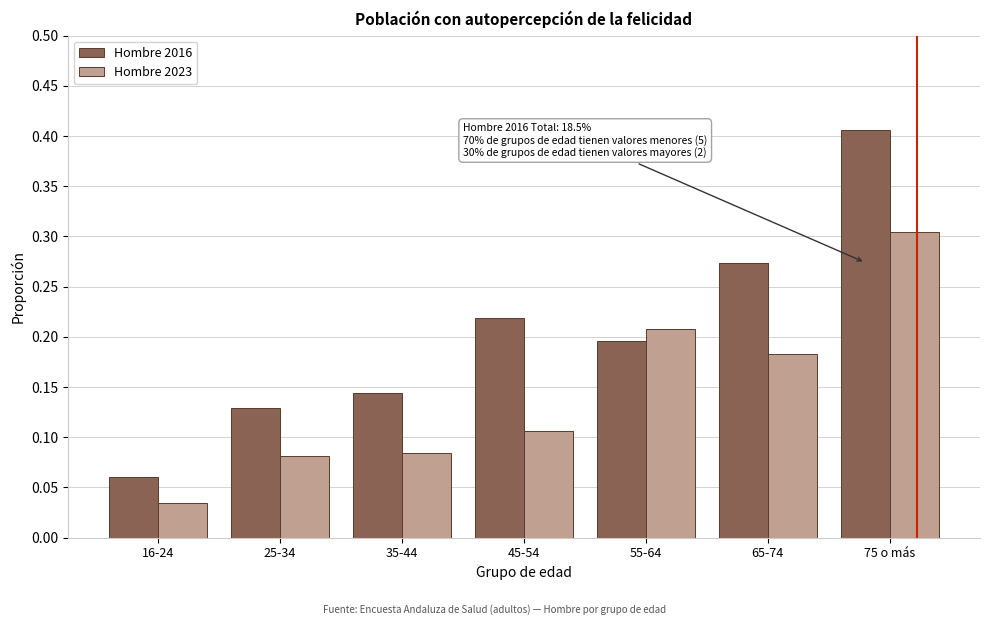

At how many categories does at least one series exceed 0?

7